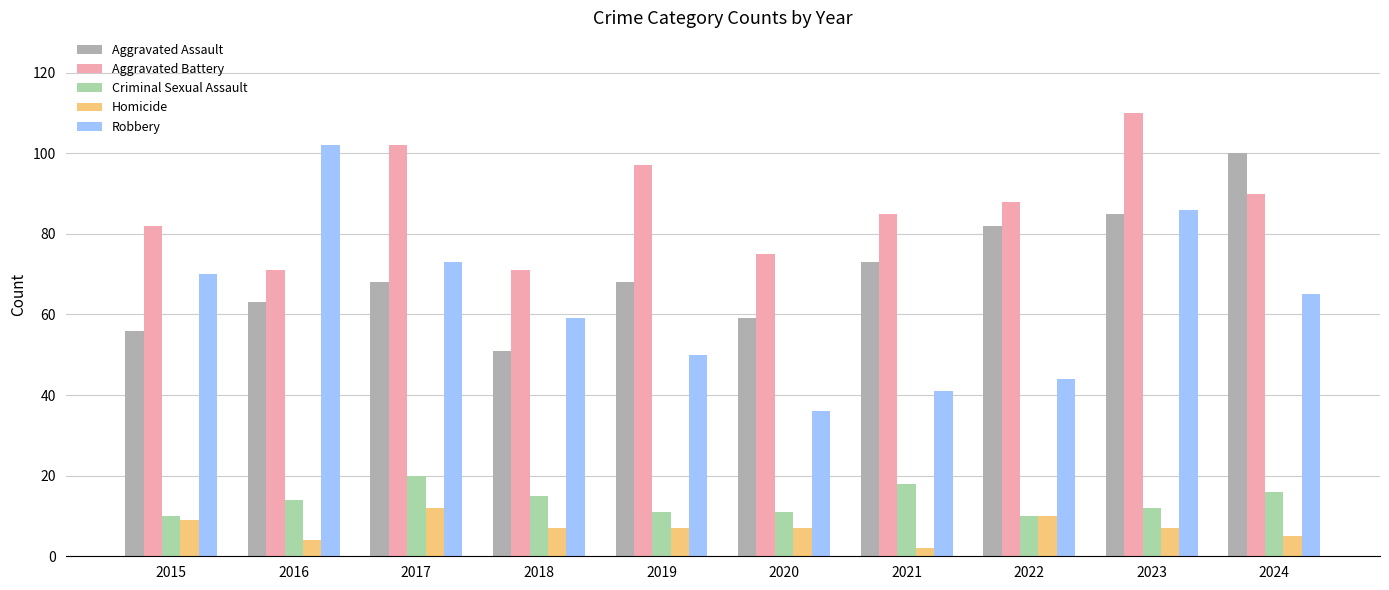

Reading left to right, list all the values displayed in this chart.

Aggravated Assault: 2015=56	2016=63	2017=68	2018=51	2019=68	2020=59	2021=73	2022=82	2023=85	2024=100
Aggravated Battery: 2015=82	2016=71	2017=102	2018=71	2019=97	2020=75	2021=85	2022=88	2023=110	2024=90
Criminal Sexual Assault: 2015=10	2016=14	2017=20	2018=15	2019=11	2020=11	2021=18	2022=10	2023=12	2024=16
Homicide: 2015=9	2016=4	2017=12	2018=7	2019=7	2020=7	2021=2	2022=10	2023=7	2024=5
Robbery: 2015=70	2016=102	2017=73	2018=59	2019=50	2020=36	2021=41	2022=44	2023=86	2024=65